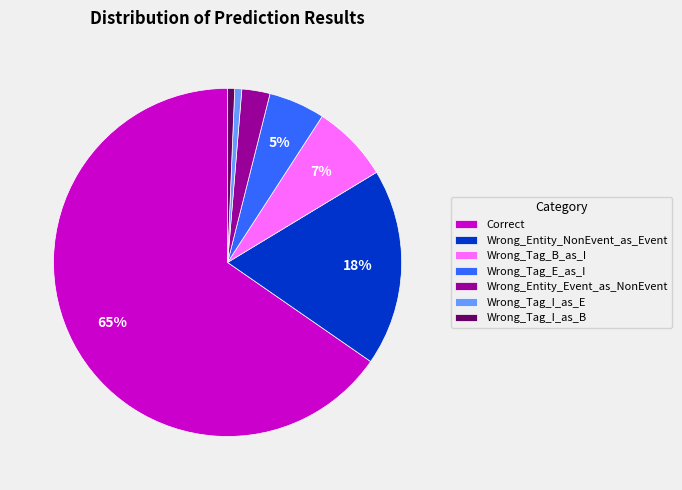

Which slice is the largest?

Correct